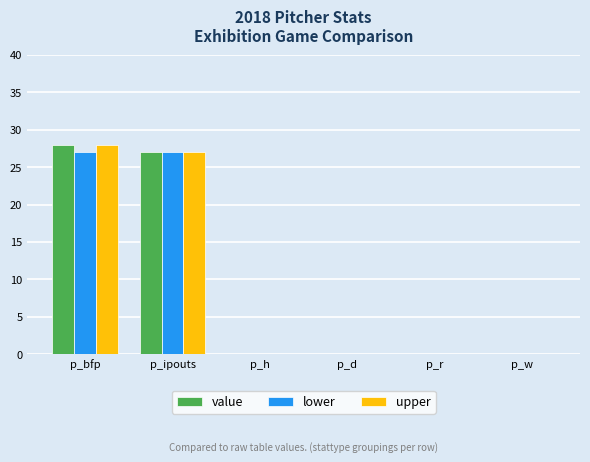

Reading left to right, transcribe all the data shown in this chart.

value: 28	27	0	0	0	0
lower: 27	27	0	0	0	0
upper: 28	27	0	0	0	0